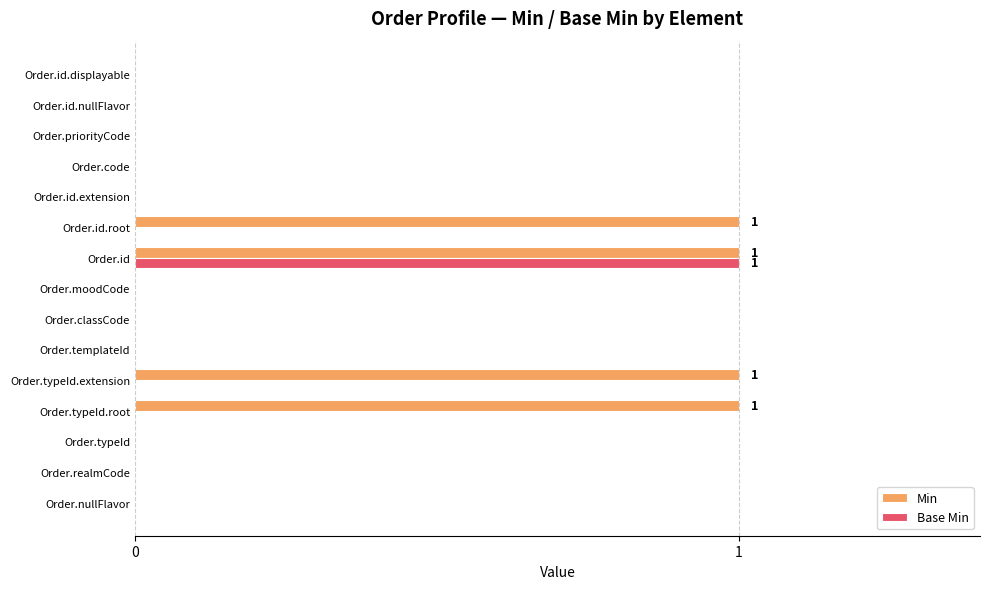

At which category is the sum across all series the highest?

Order.id